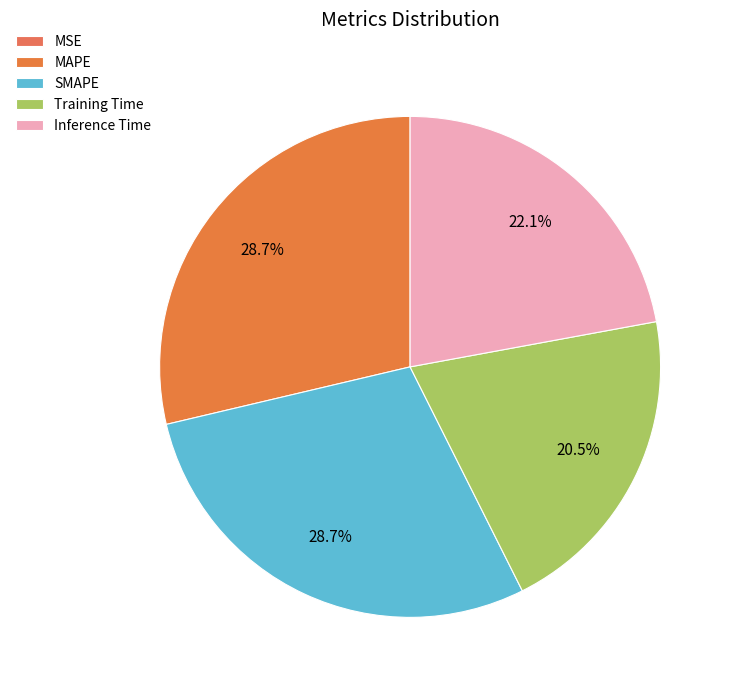

The MSE slice represents 0% of the pie. True or false?

True